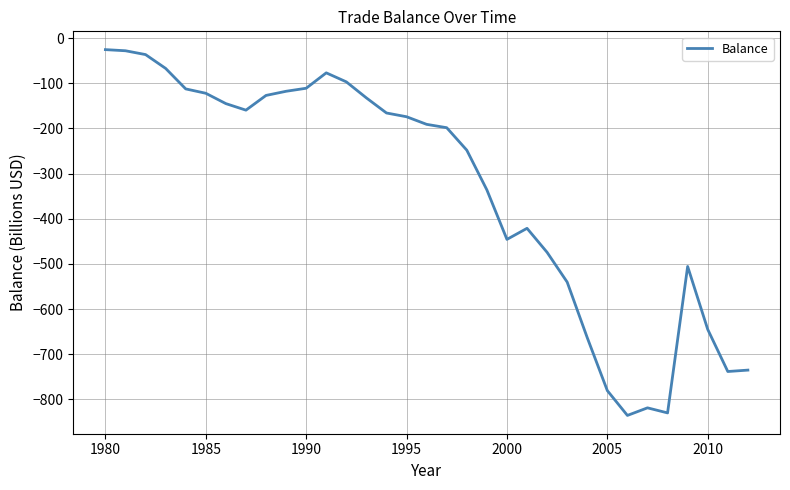

Does the chart have visible grid lines?

Yes